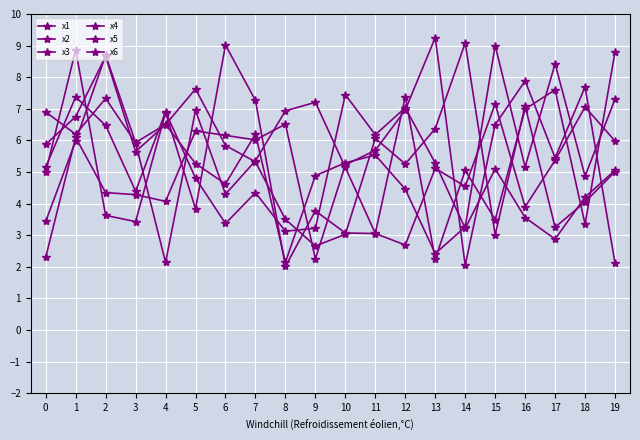

How many lines are shown in the chart?

6